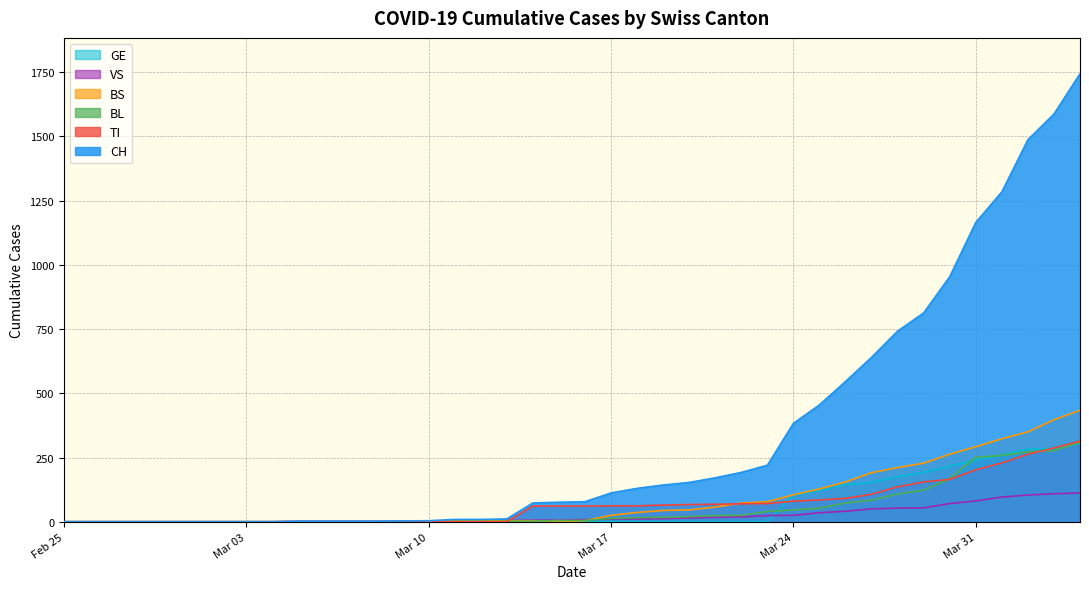

Which series has the largest total across all categories?

CH